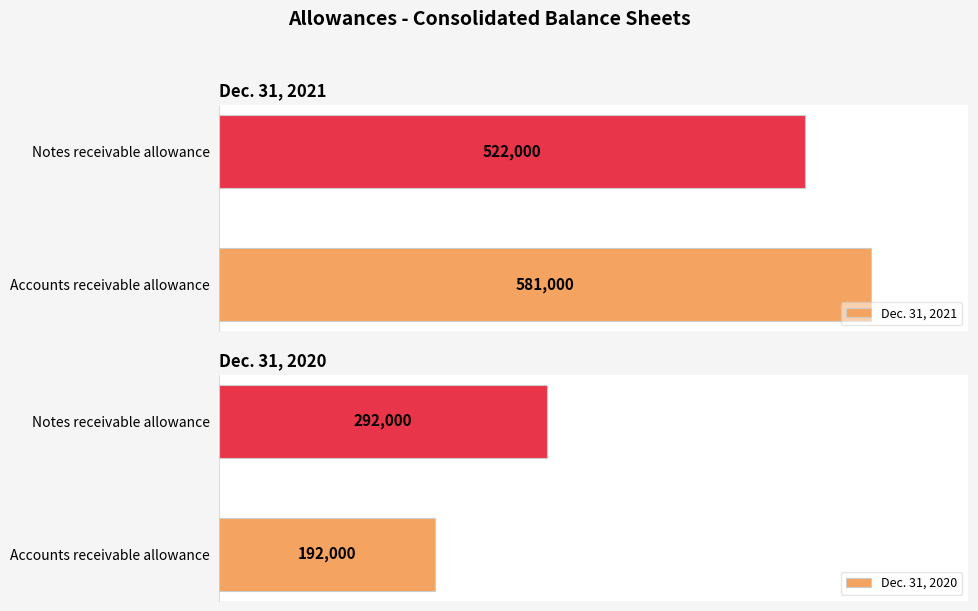

List the labels in order of Dec. 31, 2021 value, largest first.

Accounts receivable allowance, Notes receivable allowance